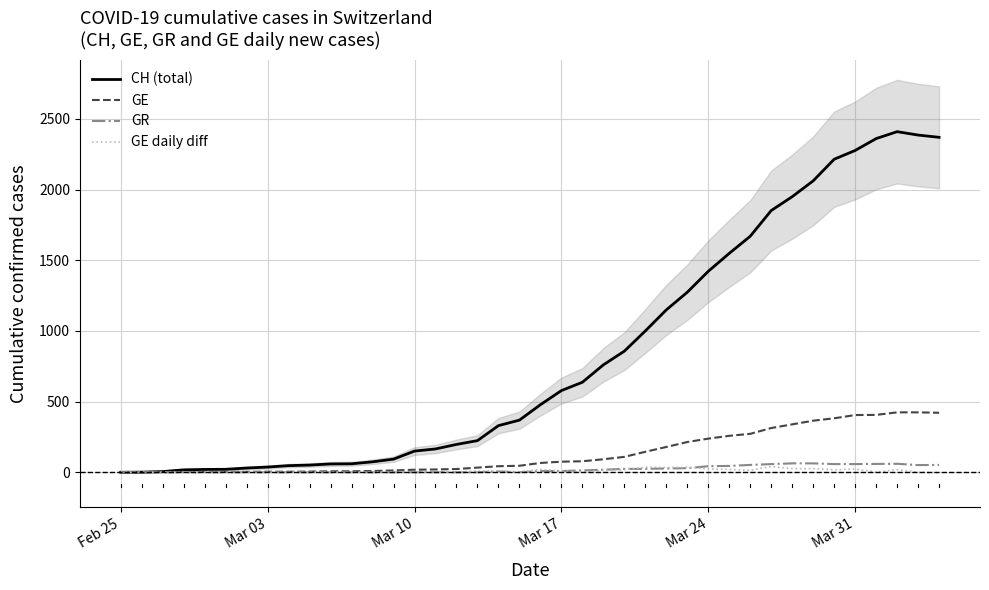

What is the greatest value displayed?

2410